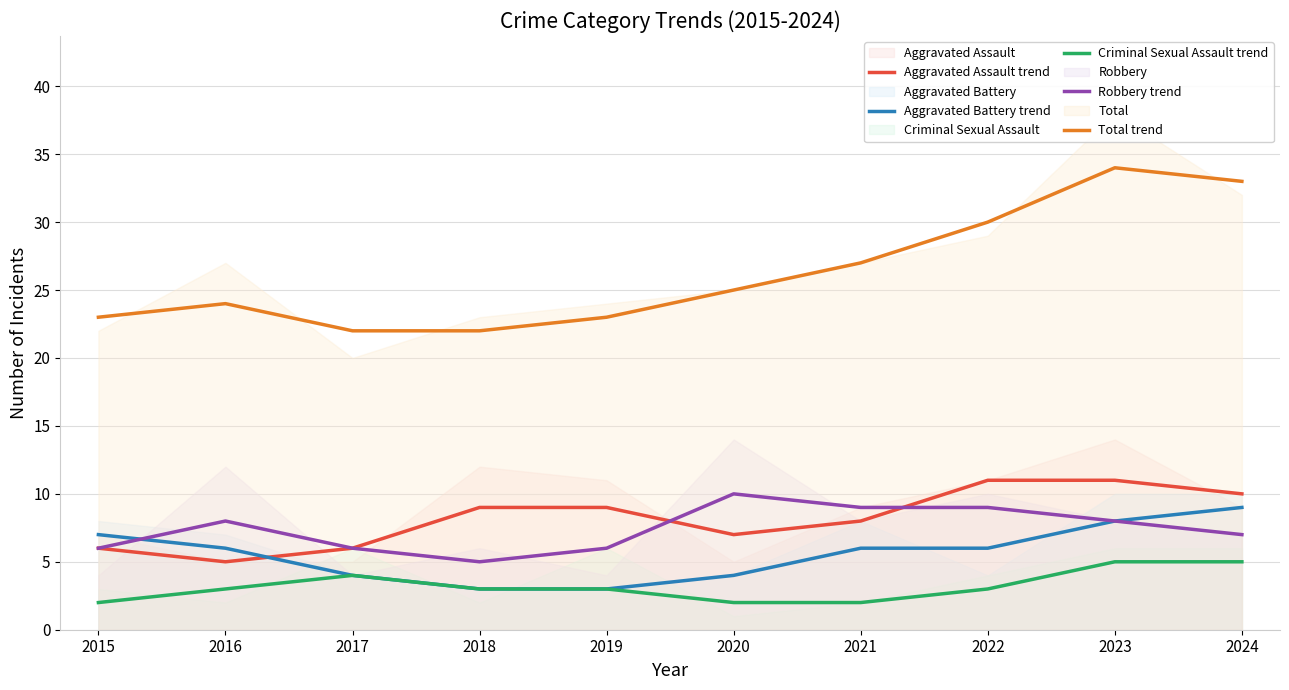

The value of Aggravated Assault trend at 2023 is 11. True or false?

True